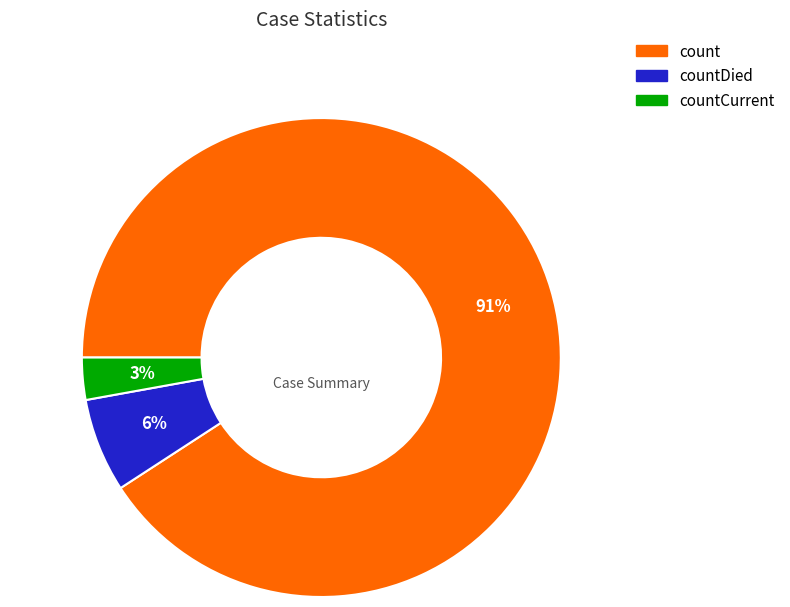

How many segments does this pie chart have?

3